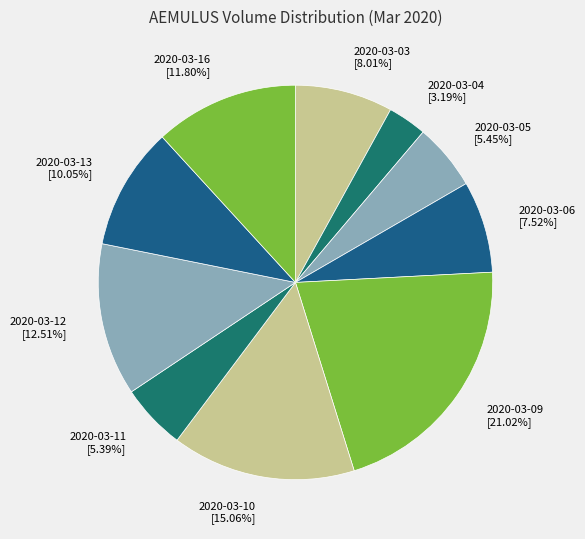

Does 2020-03-03 account for over 50% of the chart?

No